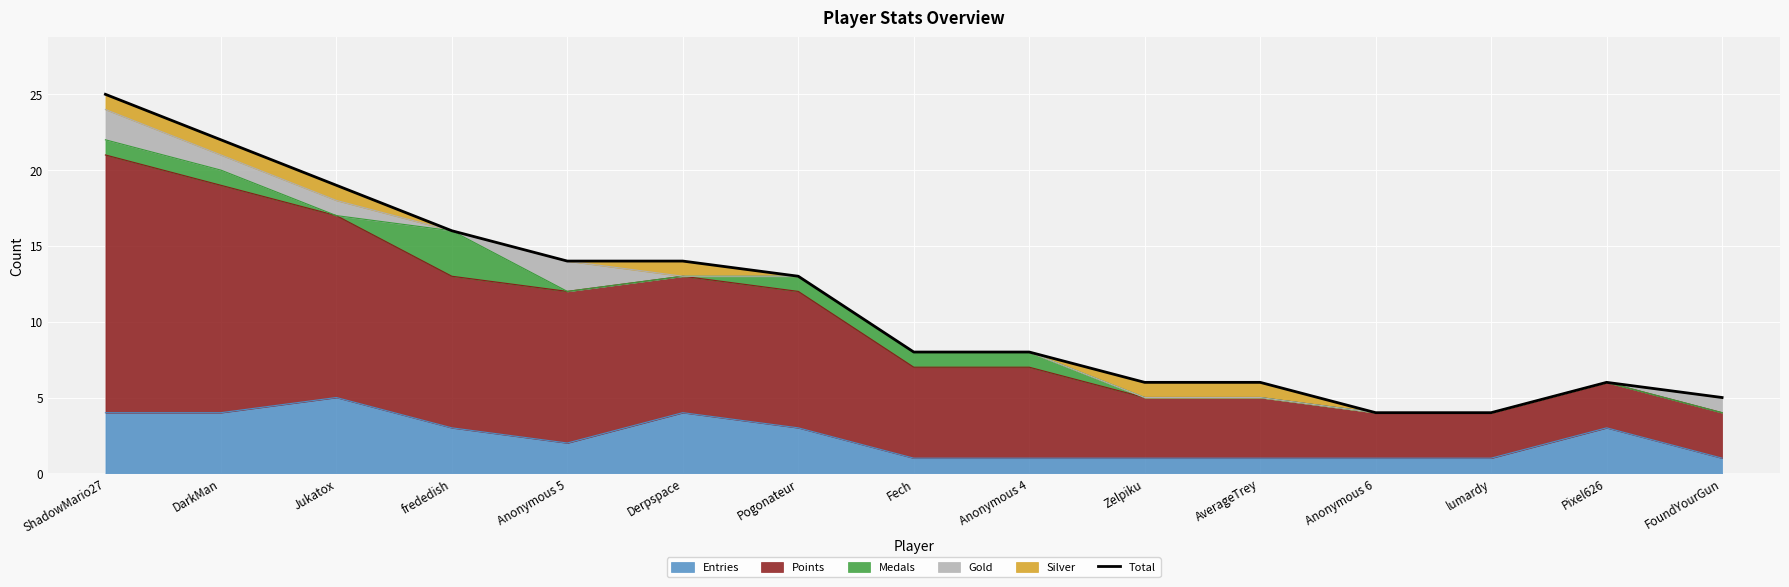

At which category does the data reach its first local peak?

Pixel626